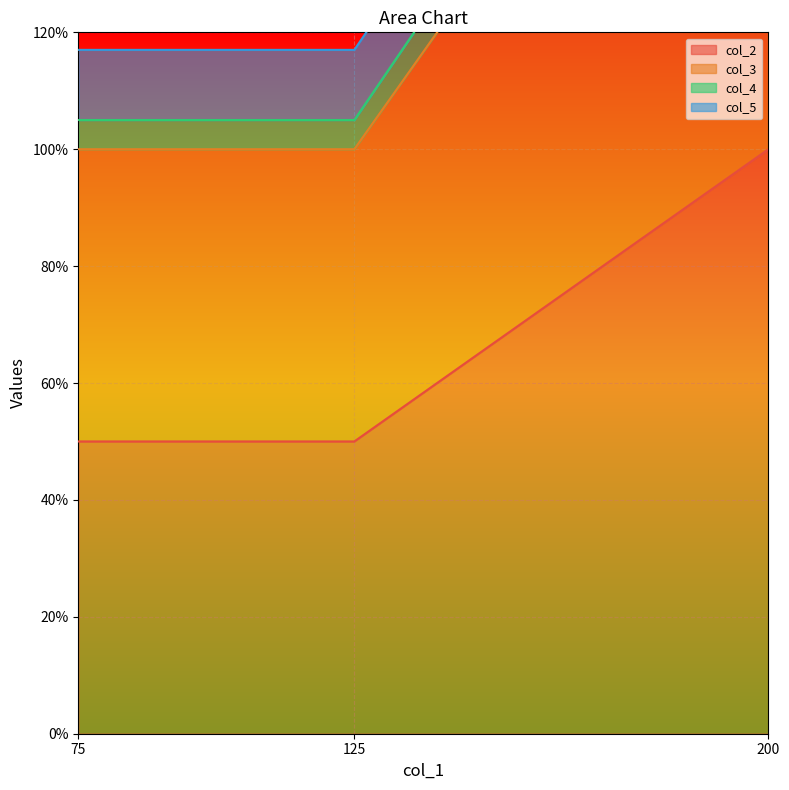

At which category is the sum across all series the highest?

200